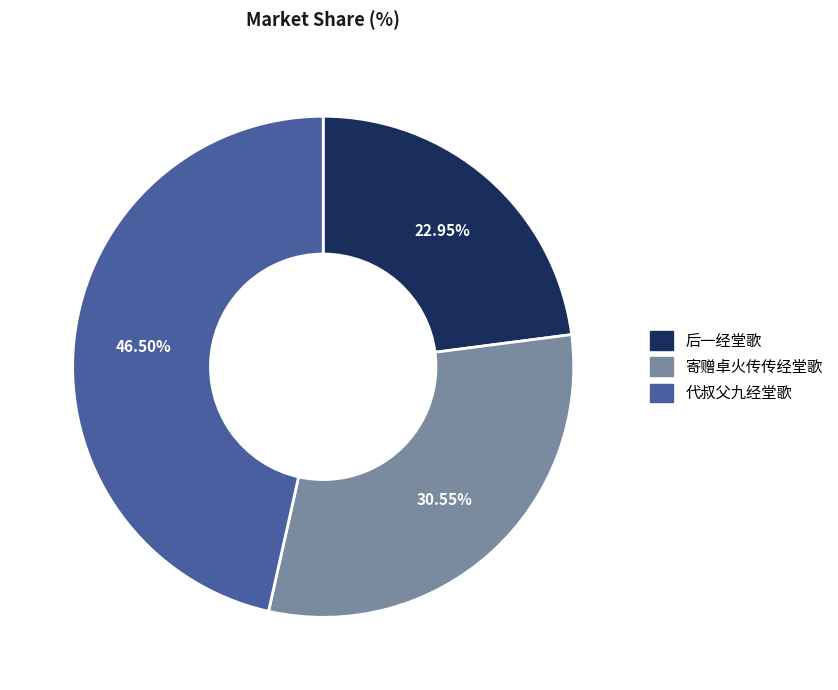

Is 寄赠卓火传传经堂歌 the majority of the pie?

No